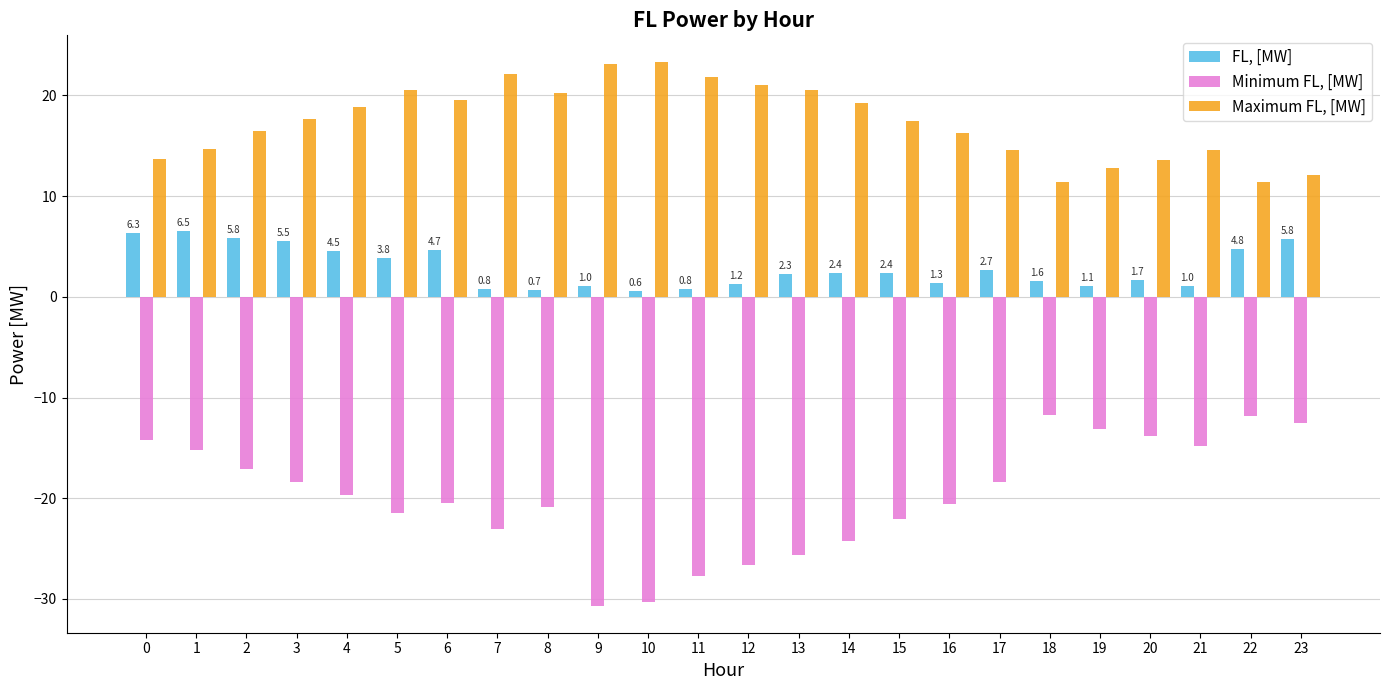

The value of FL, [MW] at 2 is 5.8. True or false?

True